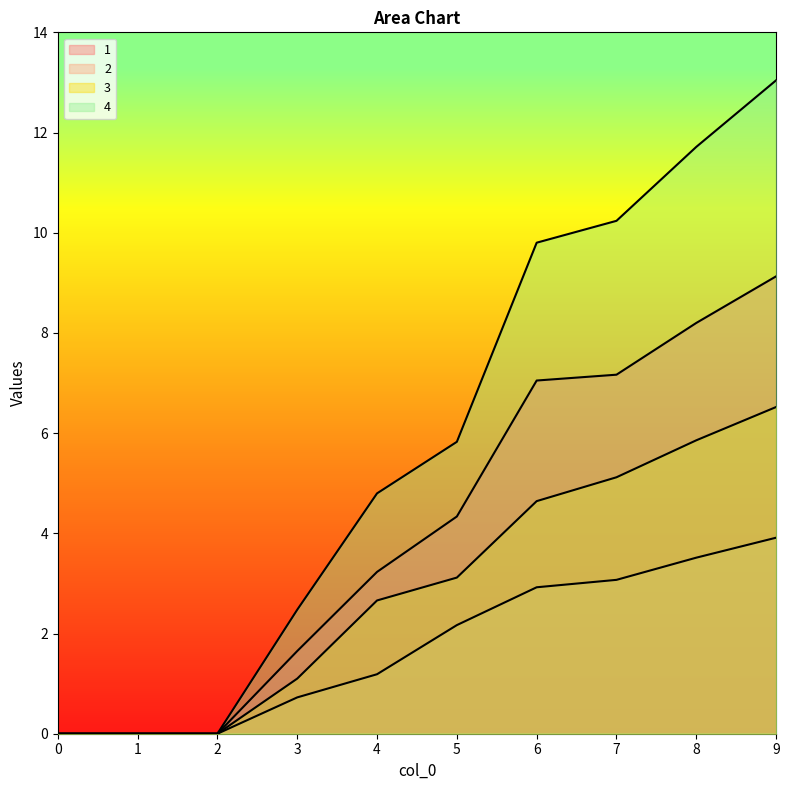

What is the difference between the 1 values at 9 and 6?

2.1